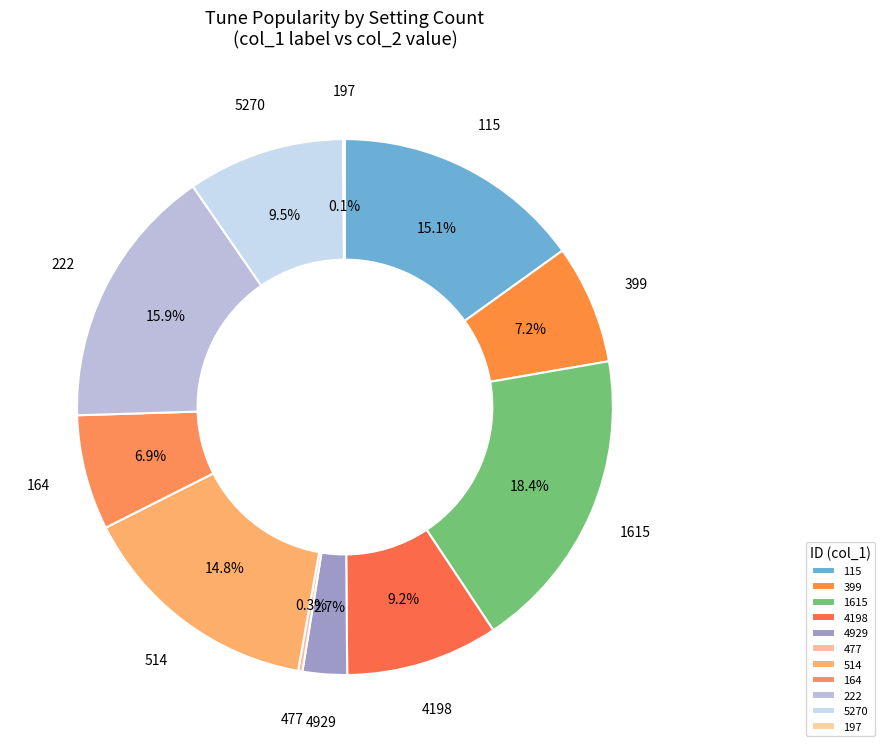

What is the ratio of the value at 399 to the value at 5270?

0.8